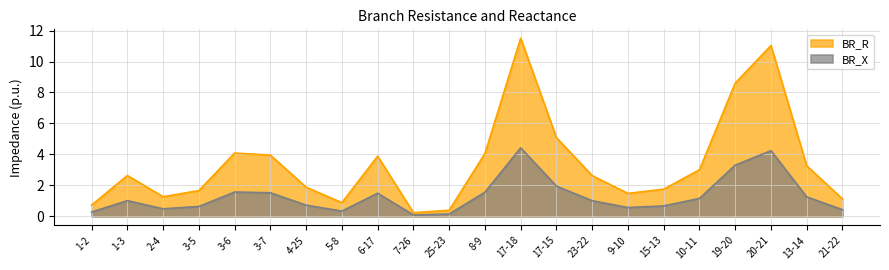

What is the difference between the BR_R values at 17-15 and 8-9?

1.0